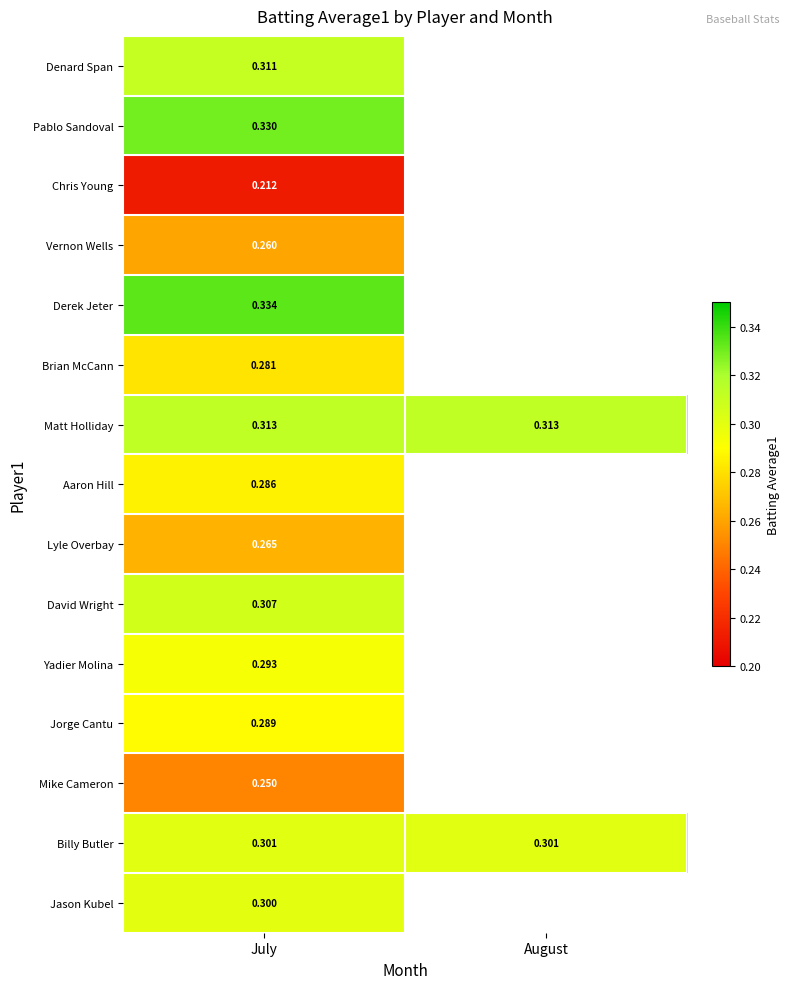

Rank the series at July from lowest to highest value.

Chris Young, Mike Cameron, Vernon Wells, Lyle Overbay, Brian McCann, Aaron Hill, Jorge Cantu, Yadier Molina, Jason Kubel, Billy Butler, David Wright, Denard Span, Matt Holliday, Pablo Sandoval, Derek Jeter